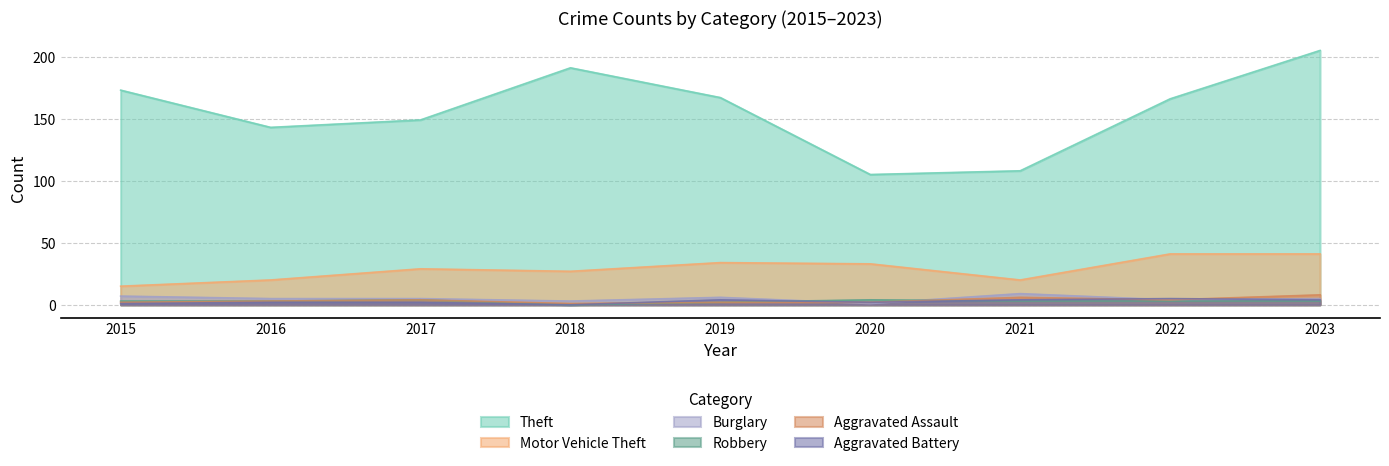

What is the difference between the second highest and minimum values in the Burglary series?

6